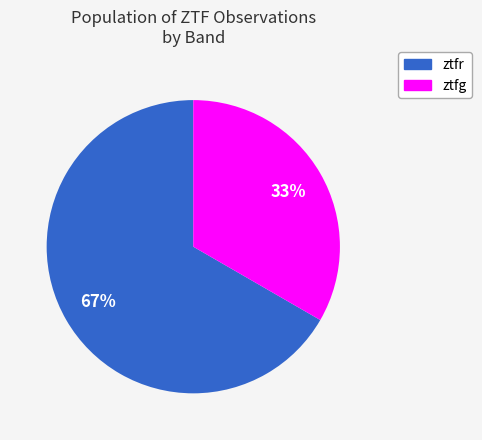

What is the smallest slice in the pie chart?

ztfg